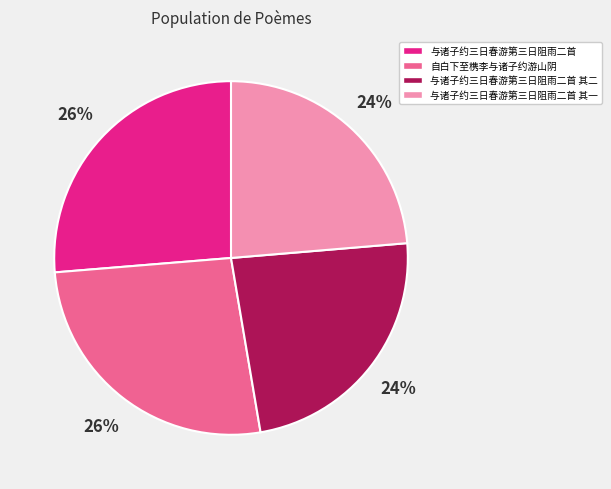

How many slices are in this pie chart?

4